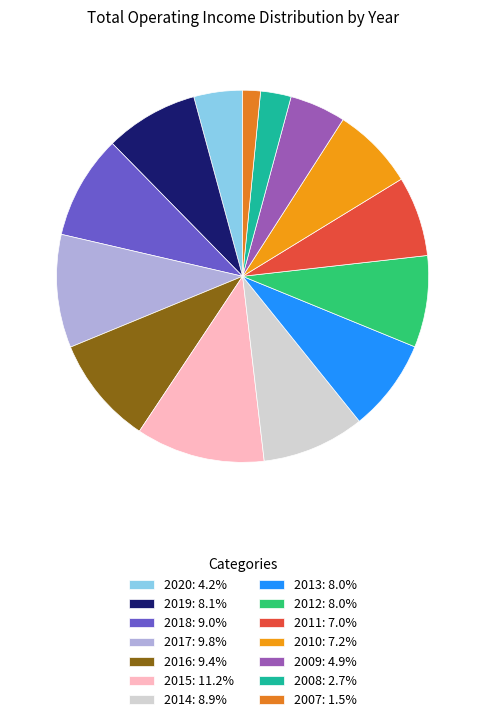

True or false: 2014 accounts for 9% of the total.

True